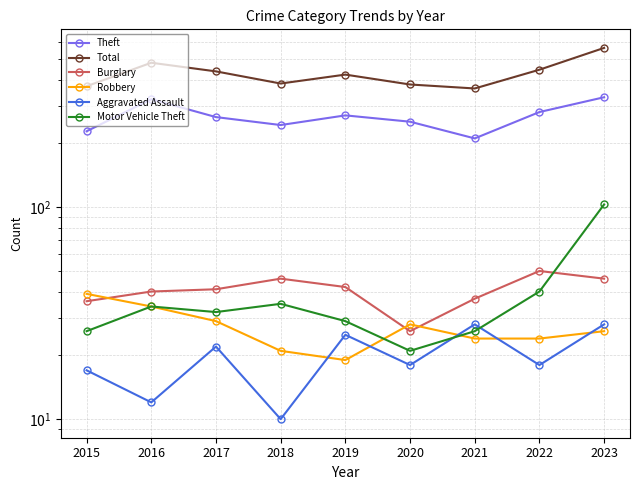

At which category is the sum across all series the highest?

2023